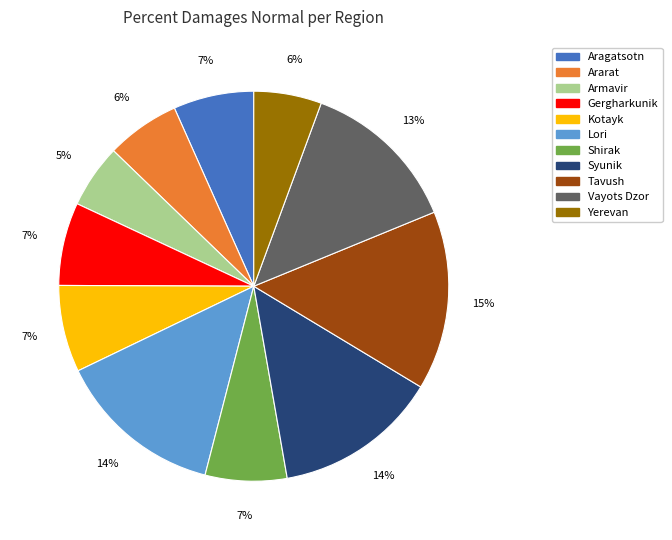

How many slices are in this pie chart?

11